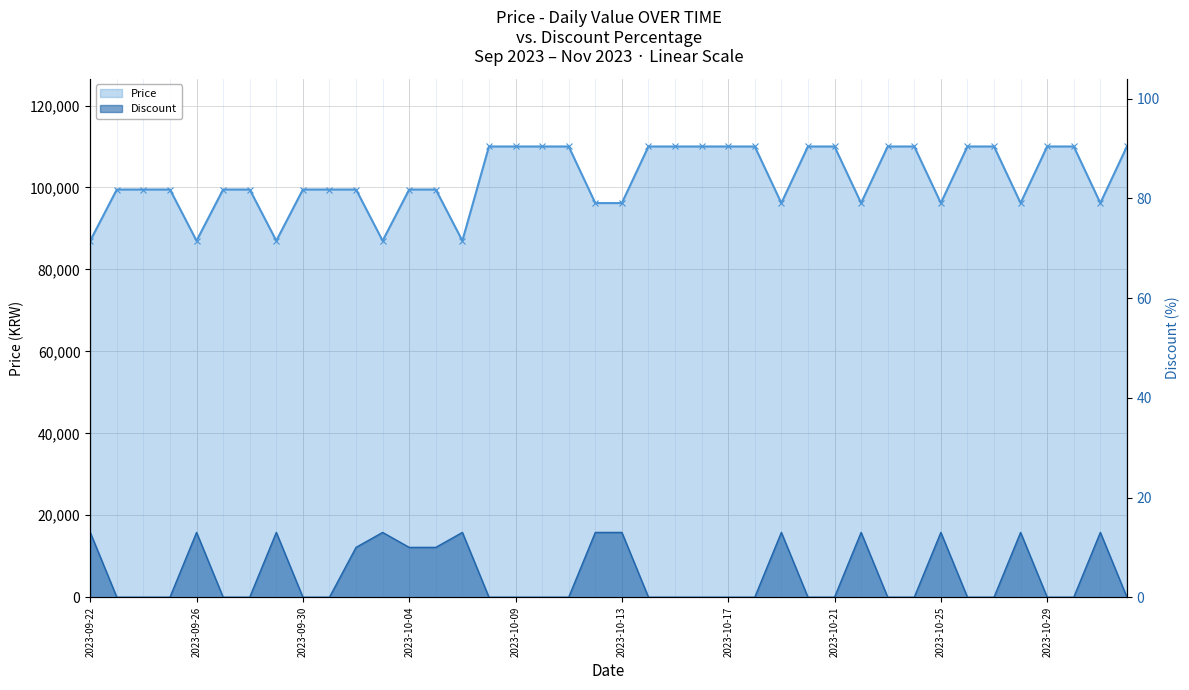

Rank the series by their maximum value, from lowest to highest.

Discount, Price